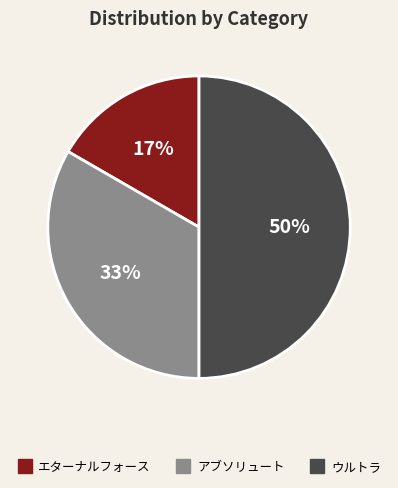

Combined, do ウルトラ and アブソリュート account for over 50%?

Yes